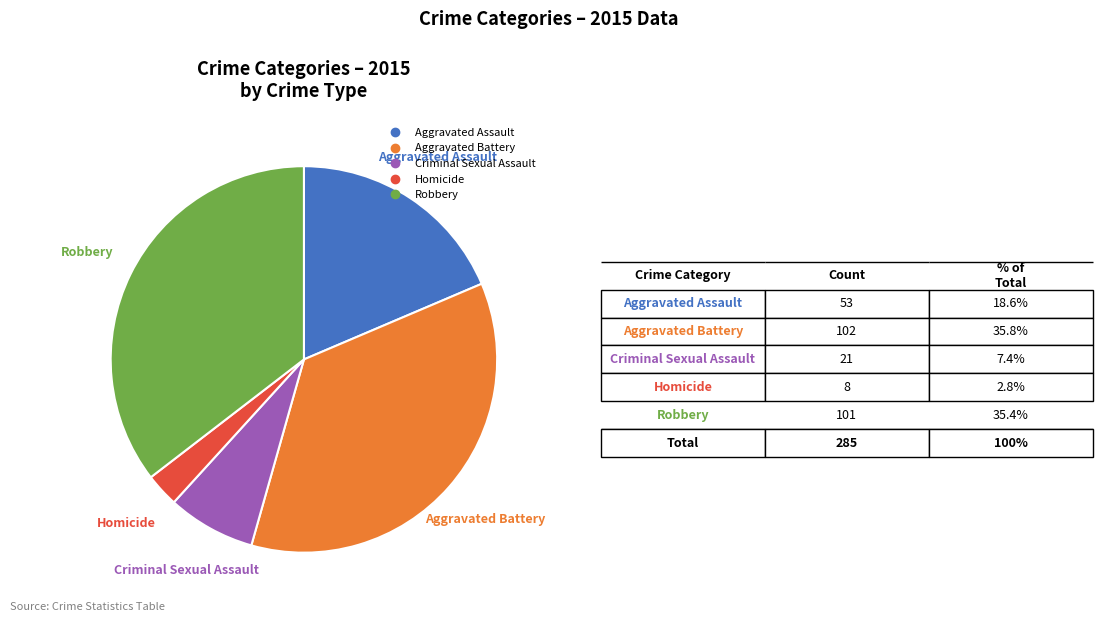

Is it true that Homicide is 3% of the pie?

True